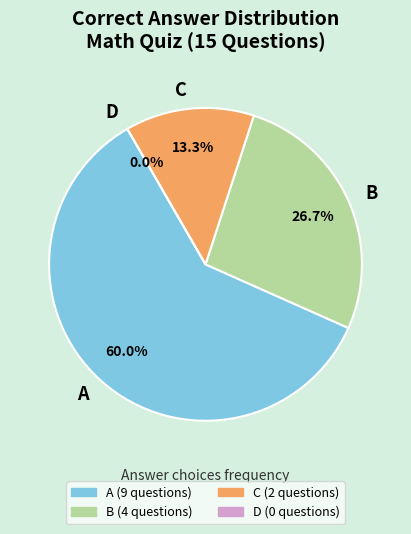

The C slice represents 1% of the pie. True or false?

False